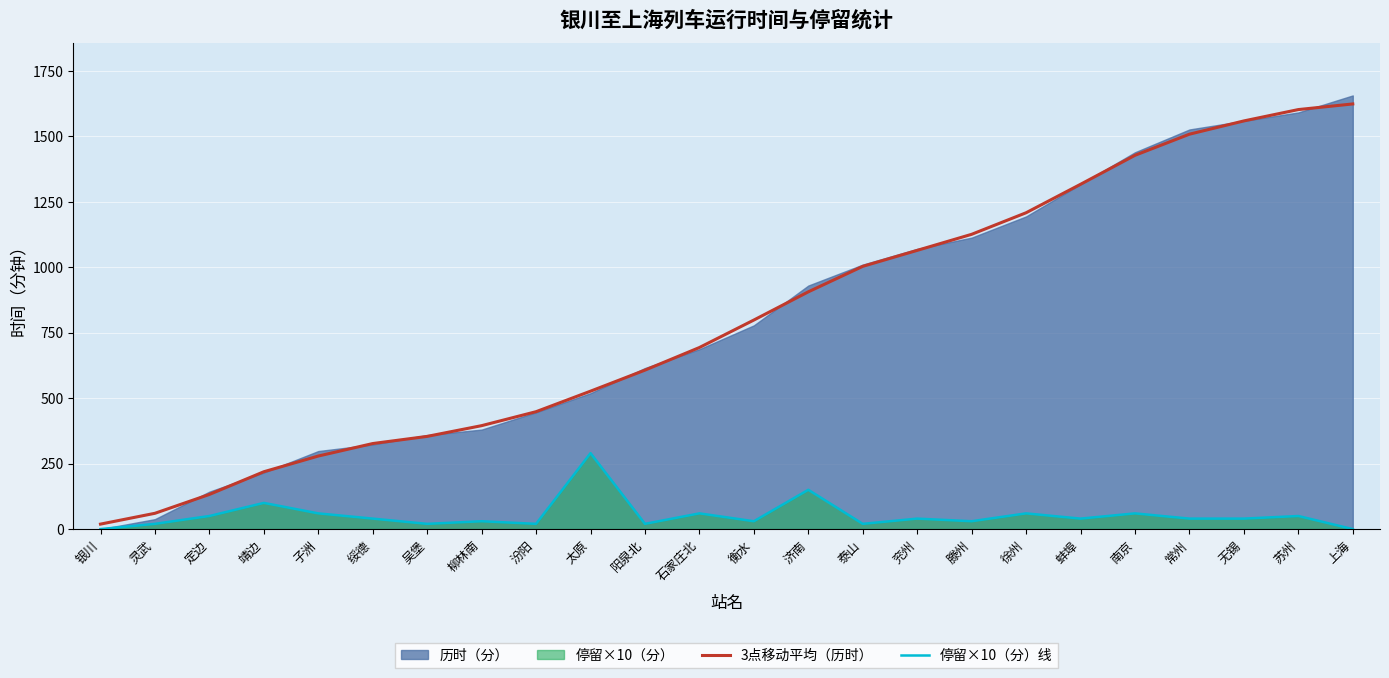

True or false: 停留×10（分）线 and 3点移动平均（历时） intersect in this chart.

False